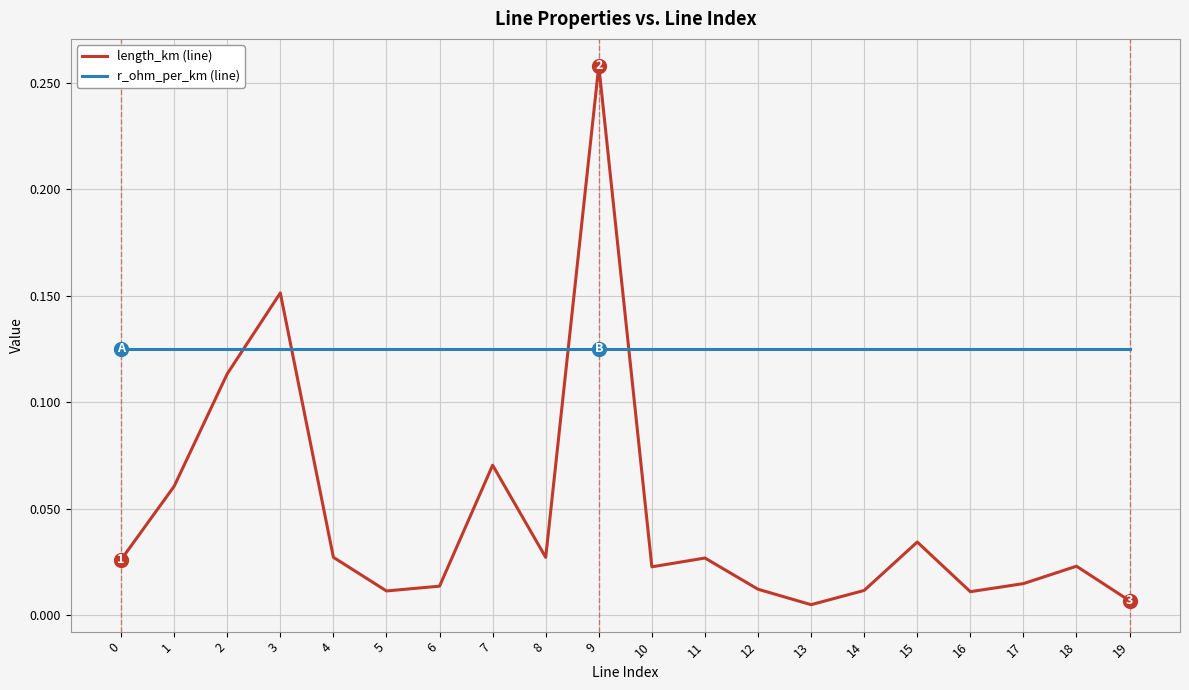

True or false: r_ohm_per_km (line) has a value of 0.0 at 9.

False